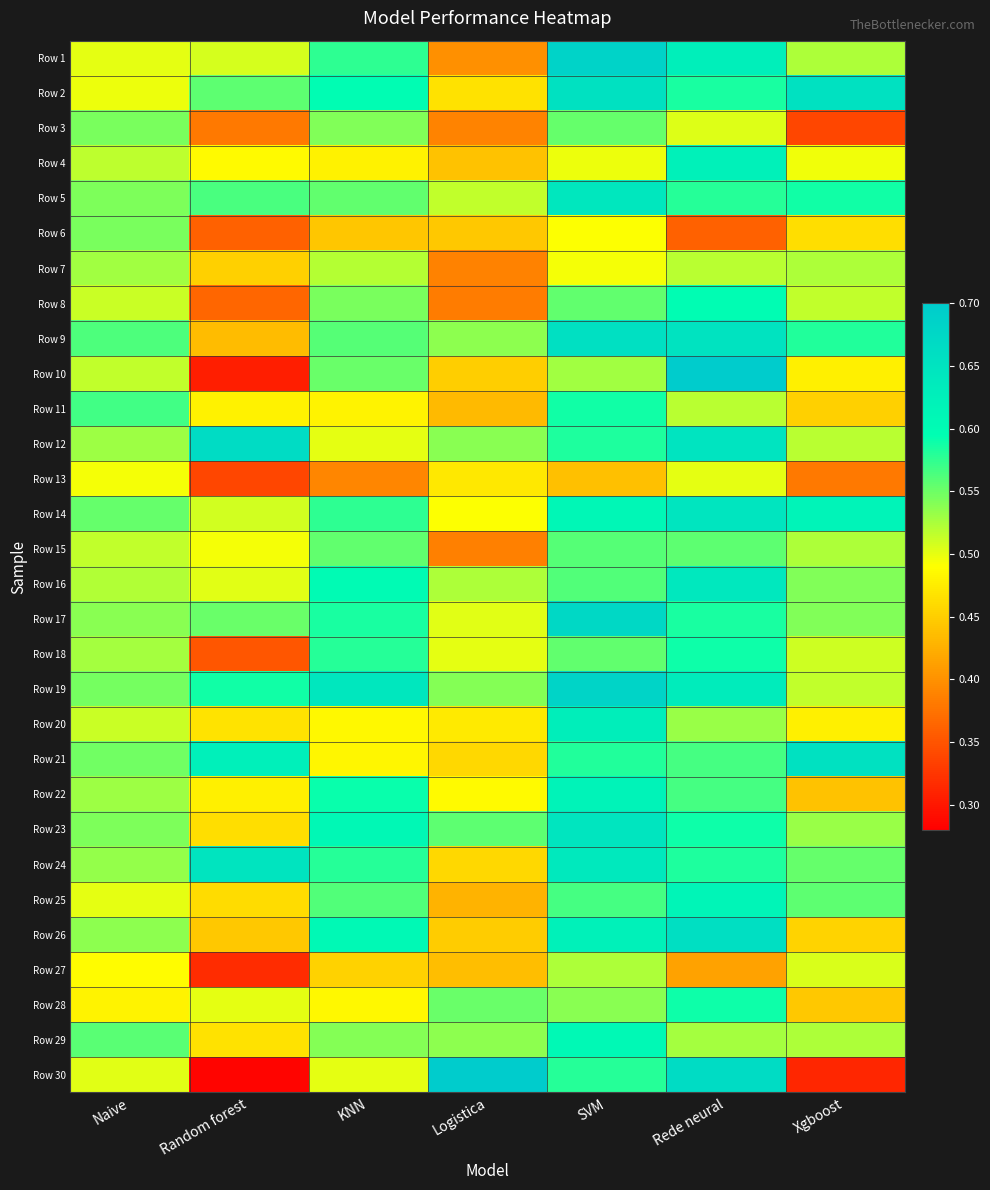

Reading left to right, extract all data points from this chart.

Row 1: Naive=0.5	Random forest=0.5	KNN=0.6	Logistica=0.4	SVM=0.7	Rede neural=0.6	Xgboost=0.5
Row 2: Naive=0.5	Random forest=0.6	KNN=0.6	Logistica=0.5	SVM=0.7	Rede neural=0.6	Xgboost=0.7
Row 3: Naive=0.5	Random forest=0.4	KNN=0.5	Logistica=0.4	SVM=0.6	Rede neural=0.5	Xgboost=0.3
Row 4: Naive=0.5	Random forest=0.5	KNN=0.5	Logistica=0.4	SVM=0.5	Rede neural=0.6	Xgboost=0.5
Row 5: Naive=0.5	Random forest=0.6	KNN=0.6	Logistica=0.5	SVM=0.6	Rede neural=0.6	Xgboost=0.6
Row 6: Naive=0.5	Random forest=0.4	KNN=0.4	Logistica=0.4	SVM=0.5	Rede neural=0.4	Xgboost=0.5
Row 7: Naive=0.5	Random forest=0.5	KNN=0.5	Logistica=0.4	SVM=0.5	Rede neural=0.5	Xgboost=0.5
Row 8: Naive=0.5	Random forest=0.4	KNN=0.5	Logistica=0.4	SVM=0.6	Rede neural=0.6	Xgboost=0.5
Row 9: Naive=0.6	Random forest=0.4	KNN=0.6	Logistica=0.5	SVM=0.7	Rede neural=0.7	Xgboost=0.6
Row 10: Naive=0.5	Random forest=0.3	KNN=0.6	Logistica=0.5	SVM=0.5	Rede neural=0.7	Xgboost=0.5
Row 11: Naive=0.6	Random forest=0.5	KNN=0.5	Logistica=0.4	SVM=0.6	Rede neural=0.5	Xgboost=0.5
Row 12: Naive=0.5	Random forest=0.7	KNN=0.5	Logistica=0.5	SVM=0.6	Rede neural=0.7	Xgboost=0.5
Row 13: Naive=0.5	Random forest=0.3	KNN=0.4	Logistica=0.5	SVM=0.4	Rede neural=0.5	Xgboost=0.4
Row 14: Naive=0.6	Random forest=0.5	KNN=0.6	Logistica=0.5	SVM=0.6	Rede neural=0.6	Xgboost=0.6
Row 15: Naive=0.5	Random forest=0.5	KNN=0.6	Logistica=0.4	SVM=0.6	Rede neural=0.6	Xgboost=0.5
Row 16: Naive=0.5	Random forest=0.5	KNN=0.6	Logistica=0.5	SVM=0.6	Rede neural=0.6	Xgboost=0.5
Row 17: Naive=0.5	Random forest=0.6	KNN=0.6	Logistica=0.5	SVM=0.7	Rede neural=0.6	Xgboost=0.5
Row 18: Naive=0.5	Random forest=0.4	KNN=0.6	Logistica=0.5	SVM=0.6	Rede neural=0.6	Xgboost=0.5
Row 19: Naive=0.5	Random forest=0.6	KNN=0.6	Logistica=0.5	SVM=0.7	Rede neural=0.6	Xgboost=0.5
Row 20: Naive=0.5	Random forest=0.5	KNN=0.5	Logistica=0.5	SVM=0.6	Rede neural=0.5	Xgboost=0.5
Row 21: Naive=0.5	Random forest=0.6	KNN=0.5	Logistica=0.5	SVM=0.6	Rede neural=0.6	Xgboost=0.7
Row 22: Naive=0.5	Random forest=0.5	KNN=0.6	Logistica=0.5	SVM=0.6	Rede neural=0.6	Xgboost=0.4
Row 23: Naive=0.5	Random forest=0.5	KNN=0.6	Logistica=0.6	SVM=0.6	Rede neural=0.6	Xgboost=0.5
Row 24: Naive=0.5	Random forest=0.6	KNN=0.6	Logistica=0.5	SVM=0.6	Rede neural=0.6	Xgboost=0.6
Row 25: Naive=0.5	Random forest=0.5	KNN=0.6	Logistica=0.4	SVM=0.6	Rede neural=0.6	Xgboost=0.6
Row 26: Naive=0.5	Random forest=0.4	KNN=0.6	Logistica=0.4	SVM=0.6	Rede neural=0.7	Xgboost=0.5
Row 27: Naive=0.5	Random forest=0.3	KNN=0.5	Logistica=0.4	SVM=0.5	Rede neural=0.4	Xgboost=0.5
Row 28: Naive=0.5	Random forest=0.5	KNN=0.5	Logistica=0.6	SVM=0.5	Rede neural=0.6	Xgboost=0.4
Row 29: Naive=0.6	Random forest=0.5	KNN=0.5	Logistica=0.5	SVM=0.6	Rede neural=0.5	Xgboost=0.5
Row 30: Naive=0.5	Random forest=0.3	KNN=0.5	Logistica=0.7	SVM=0.6	Rede neural=0.7	Xgboost=0.3